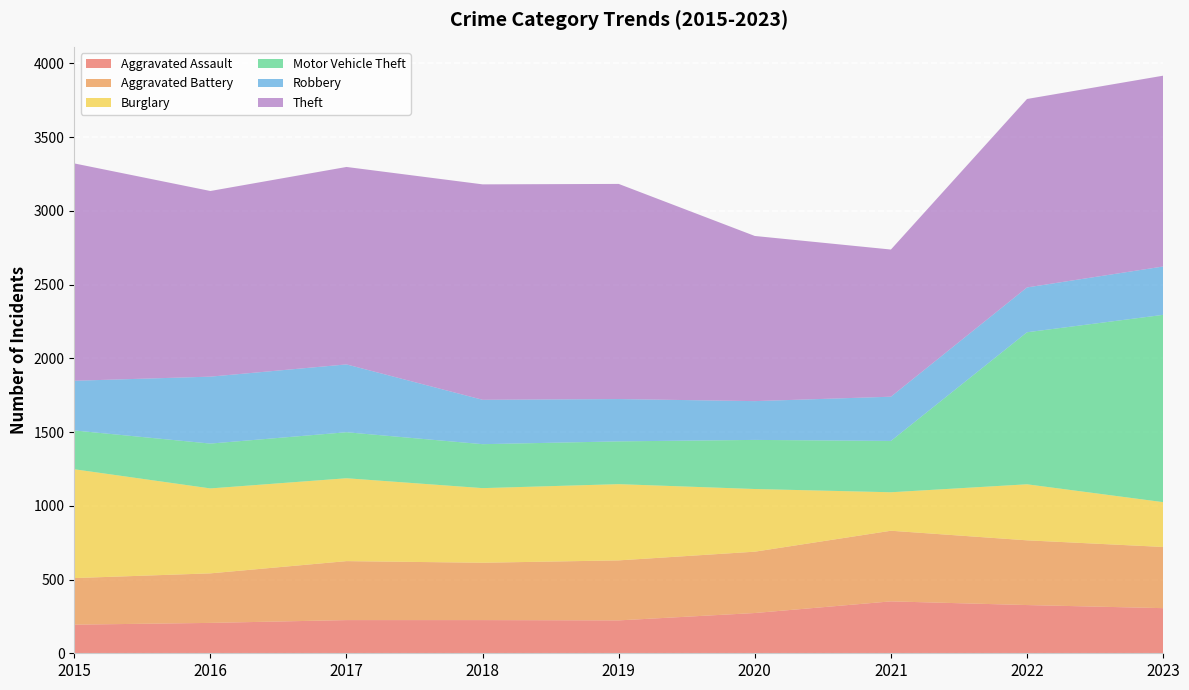

Reading right to left, list all the values displayed in this chart.

Aggravated Assault: 2023=306	2022=327	2021=352	2020=273	2019=223	2018=225	2017=225	2016=206	2015=194
Aggravated Battery: 2023=415	2022=439	2021=479	2020=416	2019=407	2018=389	2017=400	2016=336	2015=316
Burglary: 2023=304	2022=380	2021=261	2020=425	2019=517	2018=506	2017=562	2016=576	2015=738
Motor Vehicle Theft: 2023=1270	2022=1031	2021=348	2020=333	2019=290	2018=298	2017=312	2016=304	2015=263
Robbery: 2023=328	2022=304	2021=300	2020=263	2019=287	2018=301	2017=460	2016=454	2015=337
Theft: 2023=1294	2022=1278	2021=998	2020=1120	2019=1459	2018=1461	2017=1339	2016=1259	2015=1474